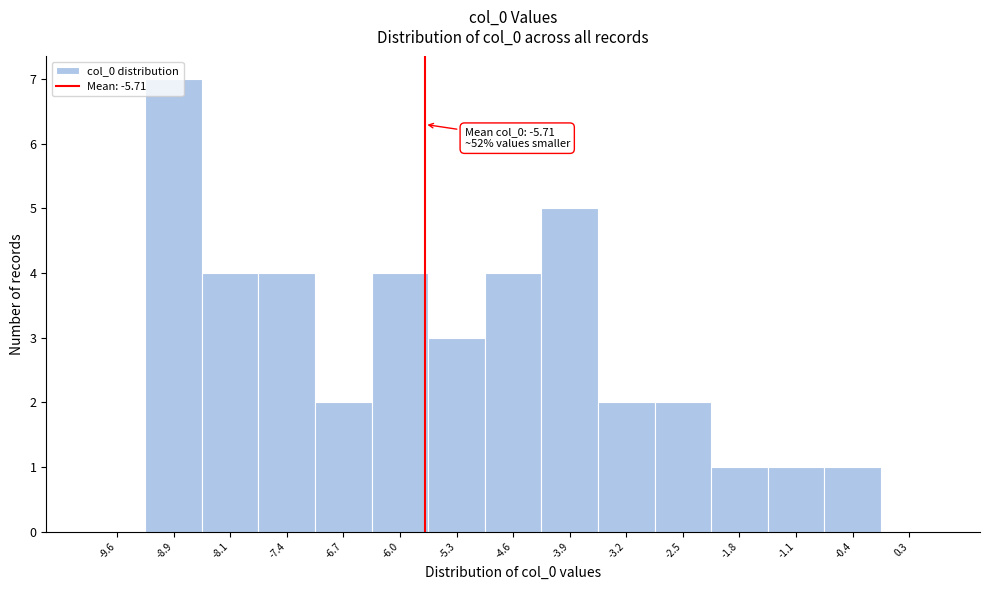

Which range on the x-axis has the tallest bar?

-9.2 to -8.5